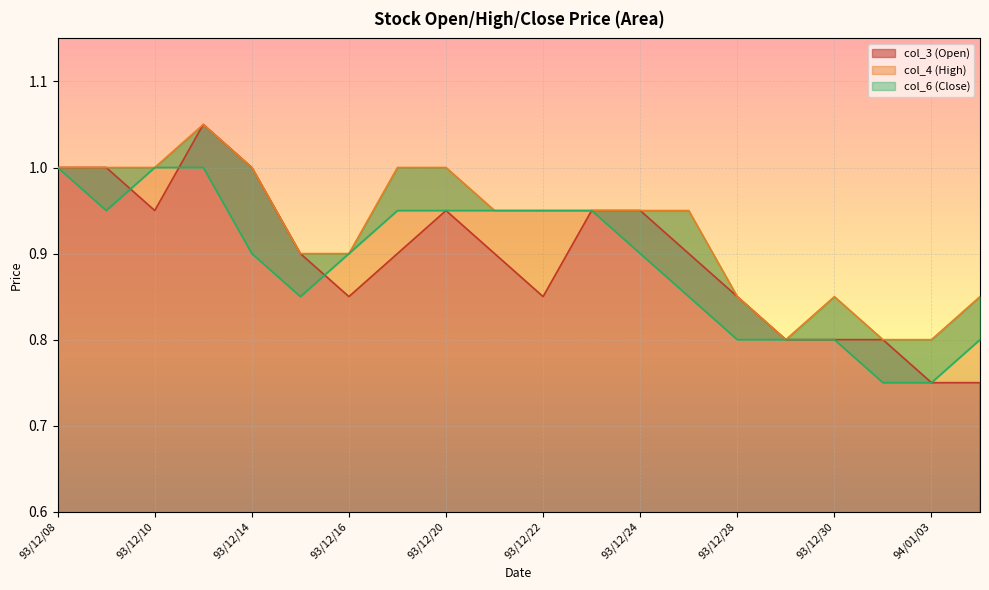

Reading left to right, transcribe all the data shown in this chart.

col_3: 93/12/08=1.0	93/12/09=1.0	93/12/10=0.9	93/12/13=1.1	93/12/14=1.0	93/12/15=0.9	93/12/16=0.8	93/12/17=0.9	93/12/20=0.9	93/12/21=0.9	93/12/22=0.8	93/12/23=0.9	93/12/24=0.9	93/12/27=0.9	93/12/28=0.8	93/12/29=0.8	93/12/30=0.8	93/12/31=0.8	94/01/03=0.8	94/01/04=0.8
col_4: 93/12/08=1.0	93/12/09=1.0	93/12/10=1.0	93/12/13=1.1	93/12/14=1.0	93/12/15=0.9	93/12/16=0.9	93/12/17=1.0	93/12/20=1.0	93/12/21=0.9	93/12/22=0.9	93/12/23=0.9	93/12/24=0.9	93/12/27=0.9	93/12/28=0.8	93/12/29=0.8	93/12/30=0.8	93/12/31=0.8	94/01/03=0.8	94/01/04=0.8
col_6: 93/12/08=1.0	93/12/09=0.9	93/12/10=1.0	93/12/13=1.0	93/12/14=0.9	93/12/15=0.8	93/12/16=0.9	93/12/17=0.9	93/12/20=0.9	93/12/21=0.9	93/12/22=0.9	93/12/23=0.9	93/12/24=0.9	93/12/27=0.8	93/12/28=0.8	93/12/29=0.8	93/12/30=0.8	93/12/31=0.8	94/01/03=0.8	94/01/04=0.8